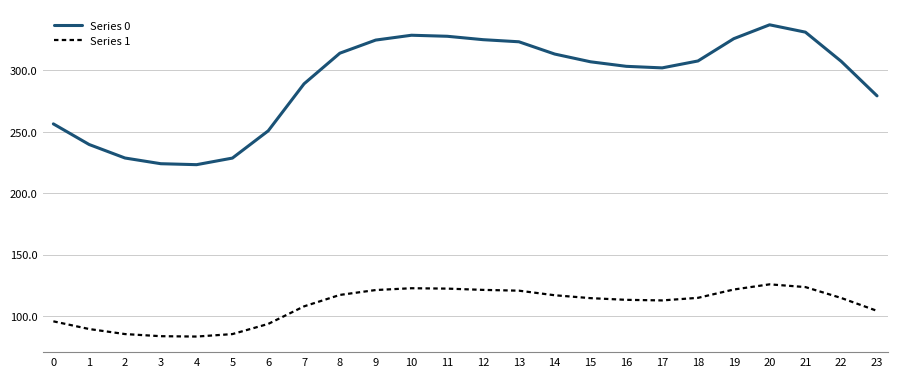

At which category is the sum across all series the highest?

20